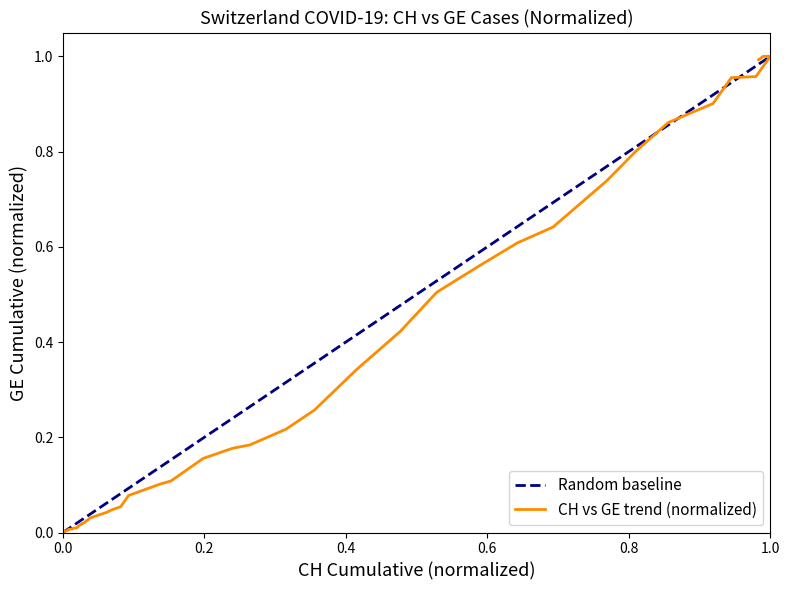

Is it true that the value at 2020-03-01 is 0.0?

True